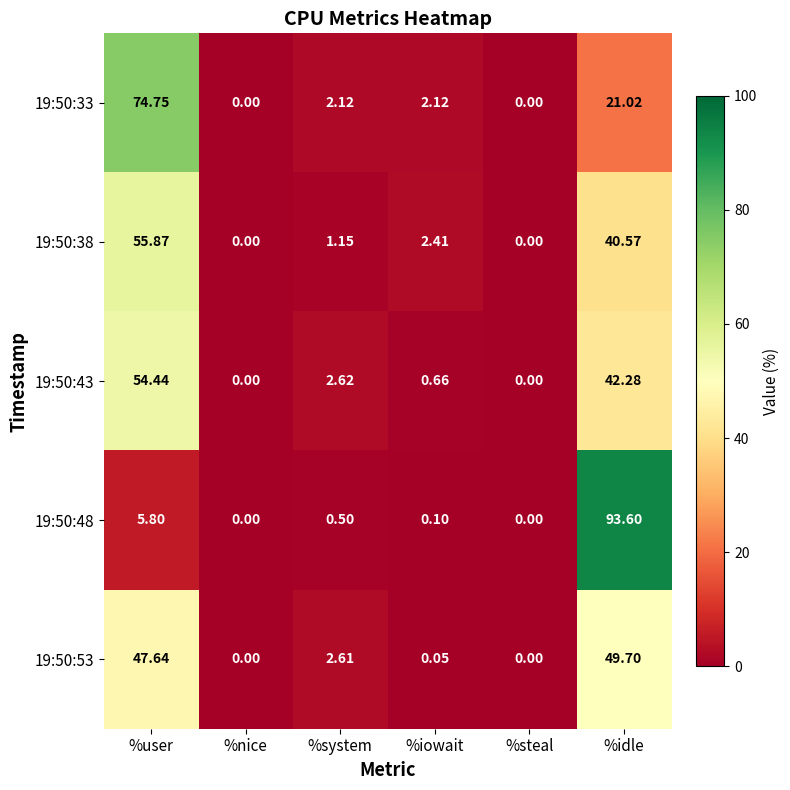

What is the total value across all series at %system?

9.0